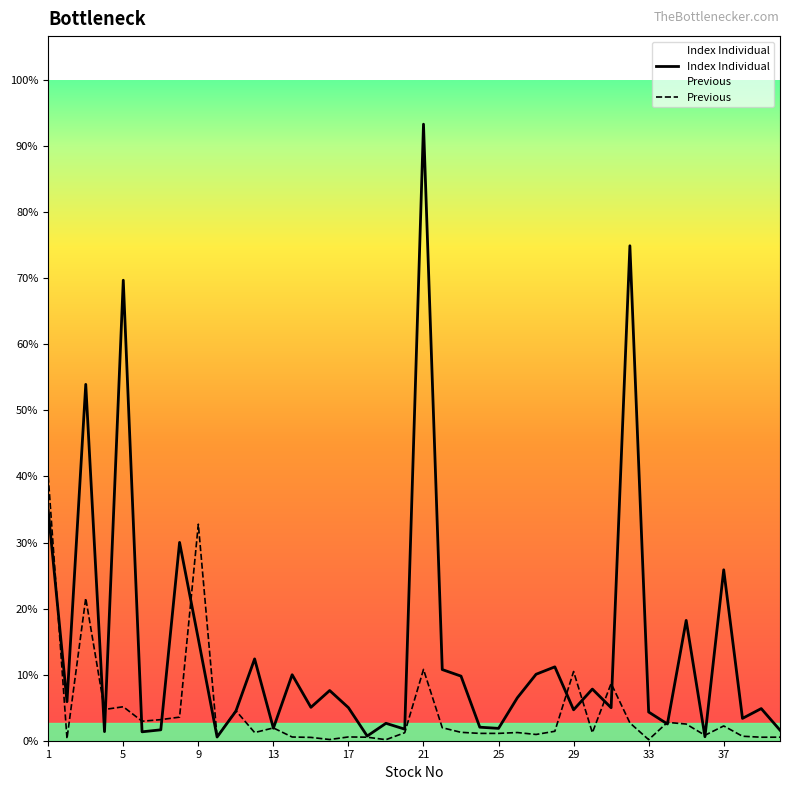

Between 9 and 25, which is larger?

9